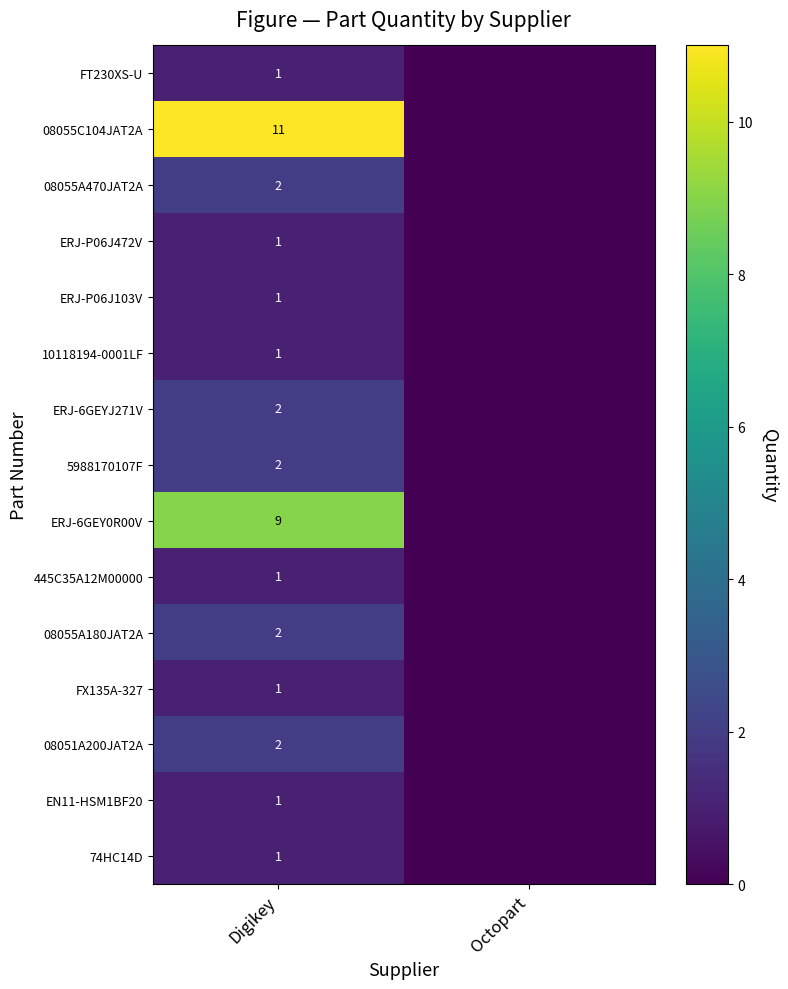

What is the total value across all series at Digikey?

38